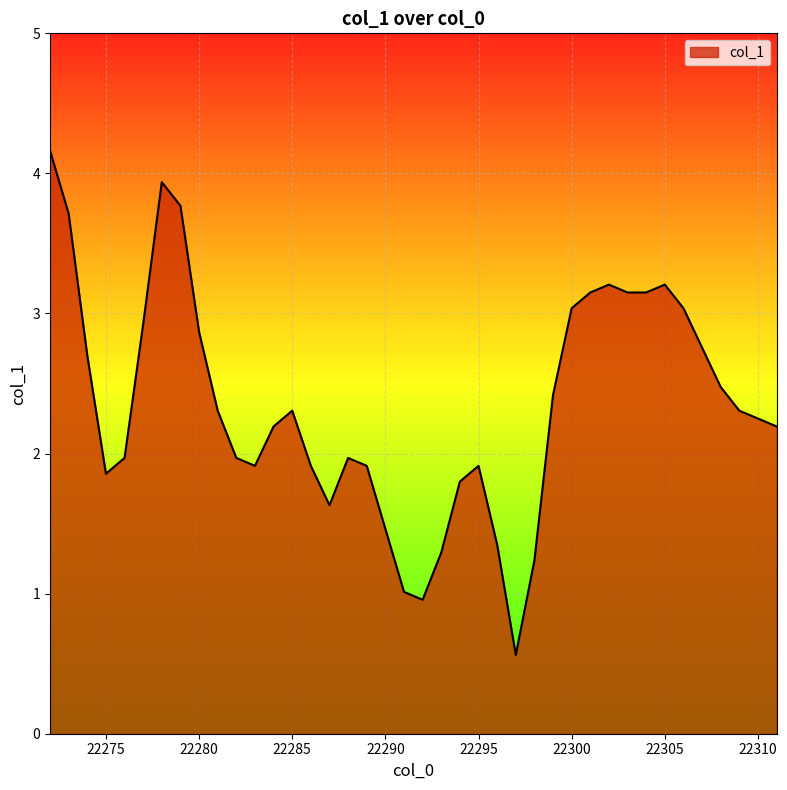

What is the difference between the maximum and minimum values?

3.6